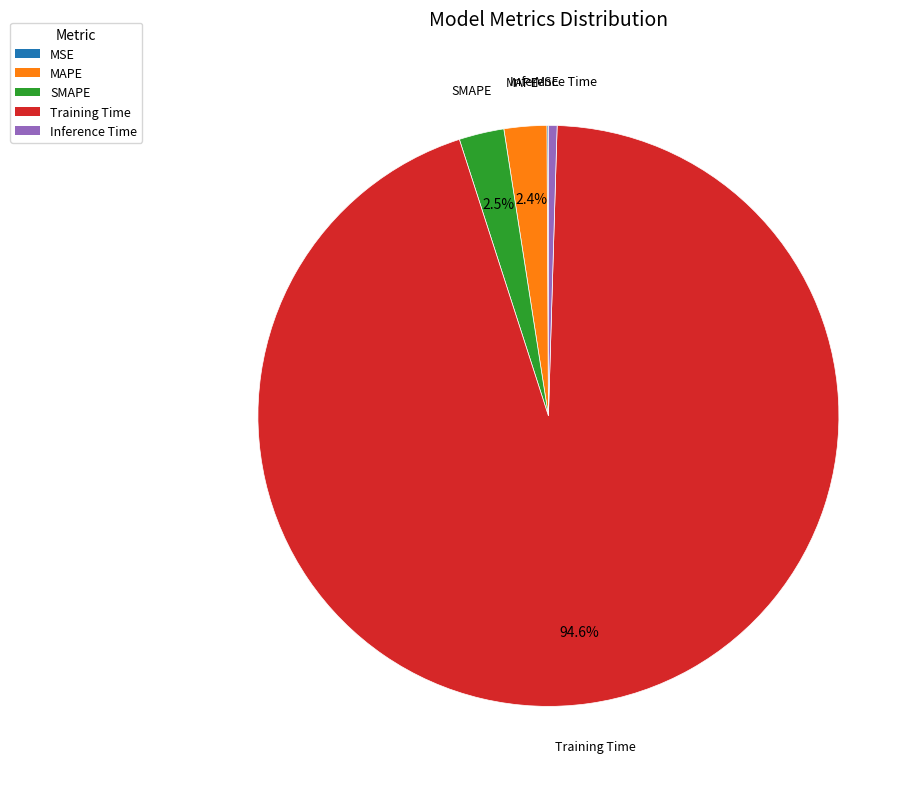

Which has a higher value, SMAPE or Inference Time?

SMAPE